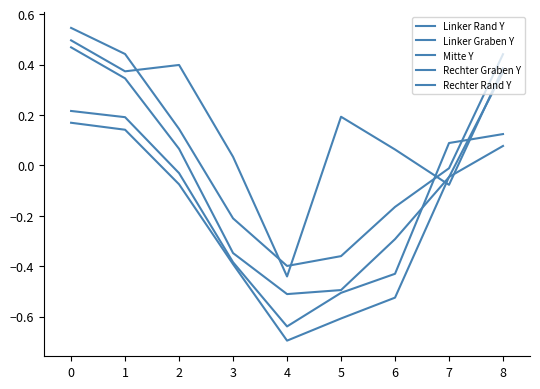

At 5, list the series in order from smallest to largest.

Linker Graben Y, Rechter Graben Y, Linker Rand Y, Rechter Rand Y, Mitte Y